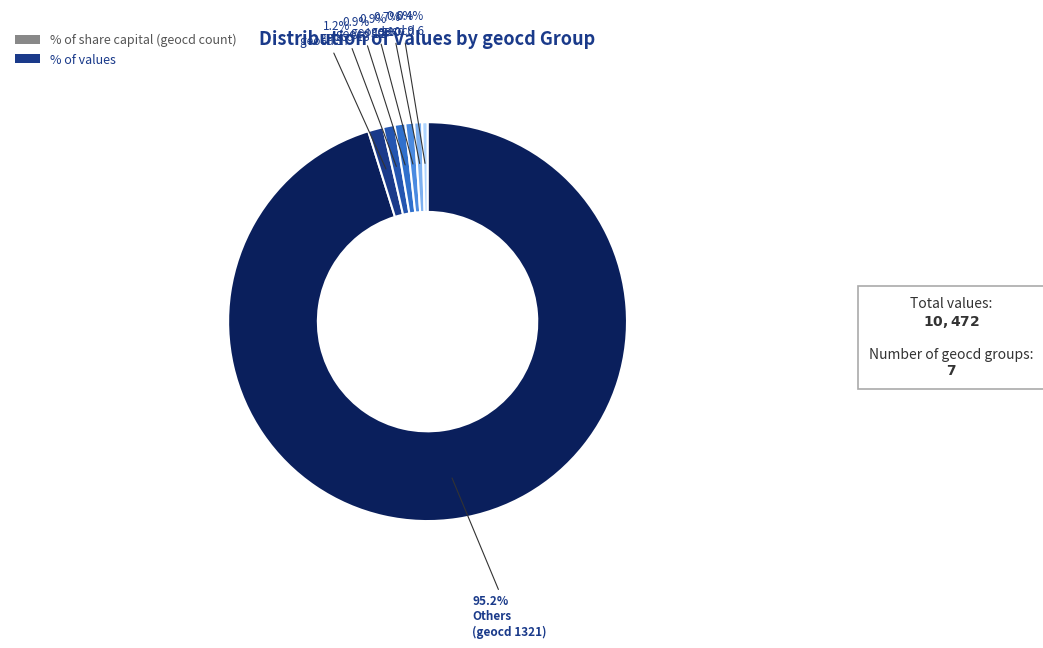

Does any single category account for the majority?

Yes